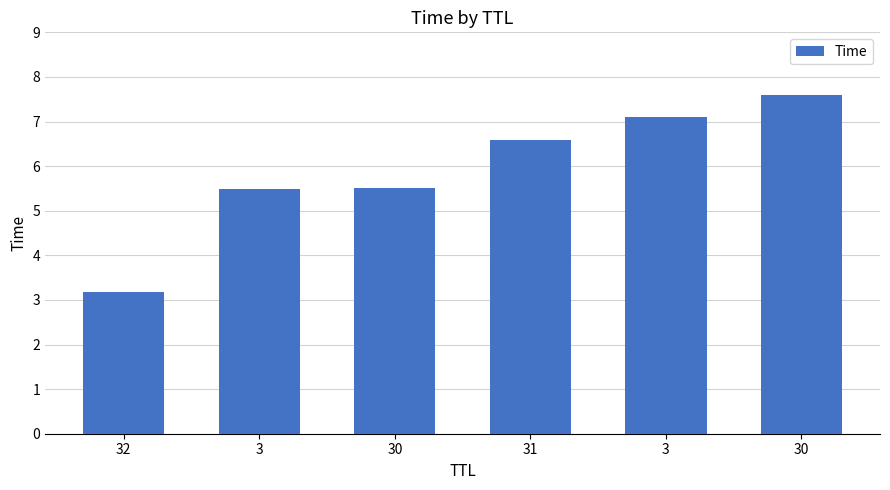

True or false: the data shows 5.5 at 3.

True